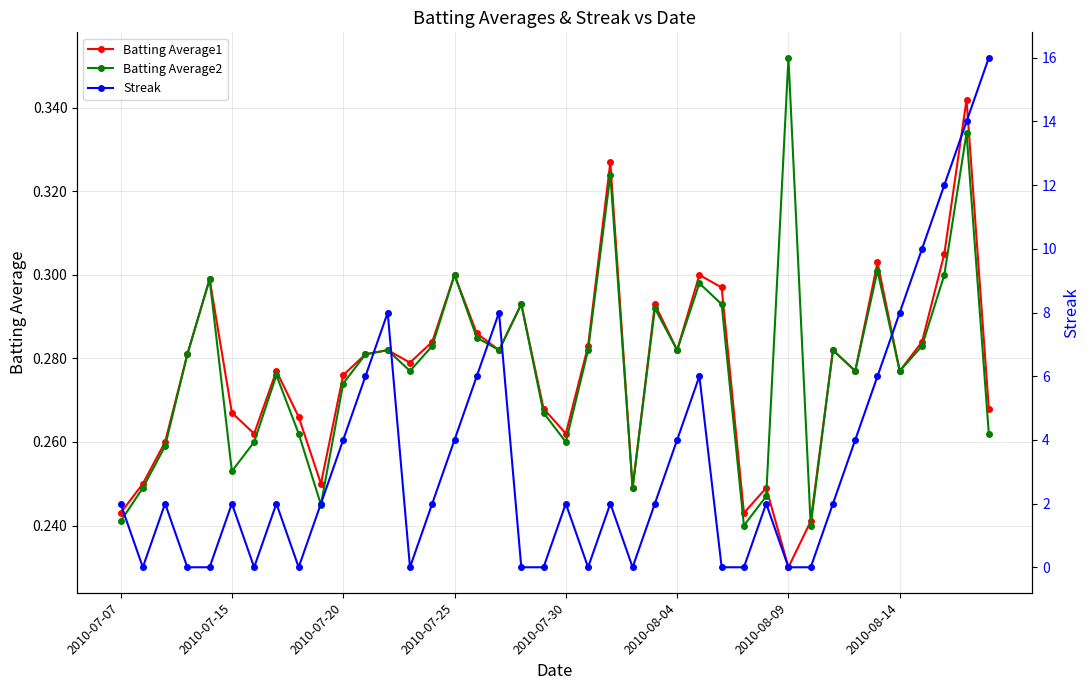

The Batting Average2 series shows 0.3 at 2010-07-25. True or false?

True